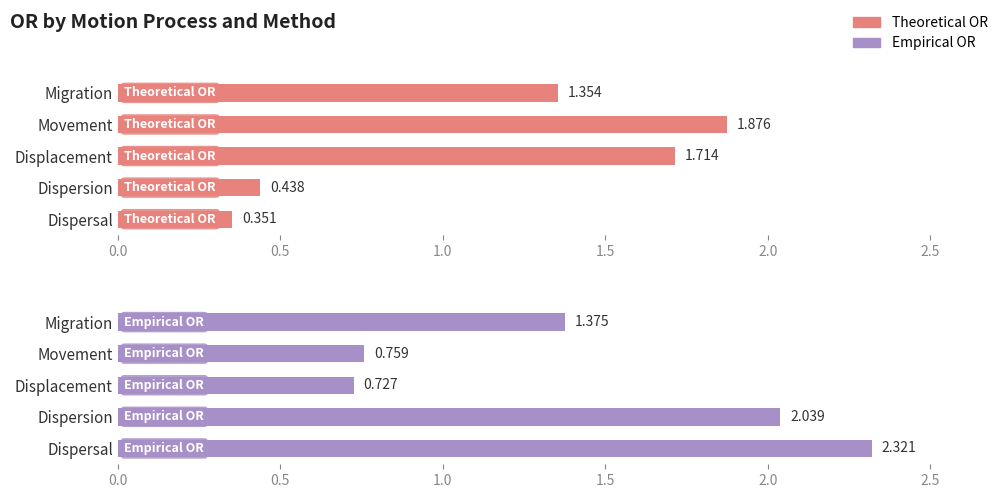

The Theoretical OR series shows 0.6 at Dispersal. True or false?

False